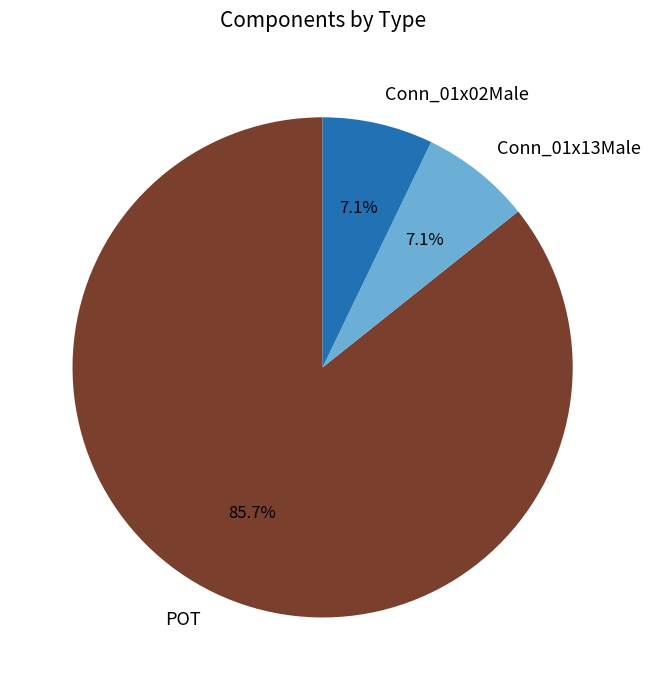

The POT slice represents 86% of the pie. True or false?

True